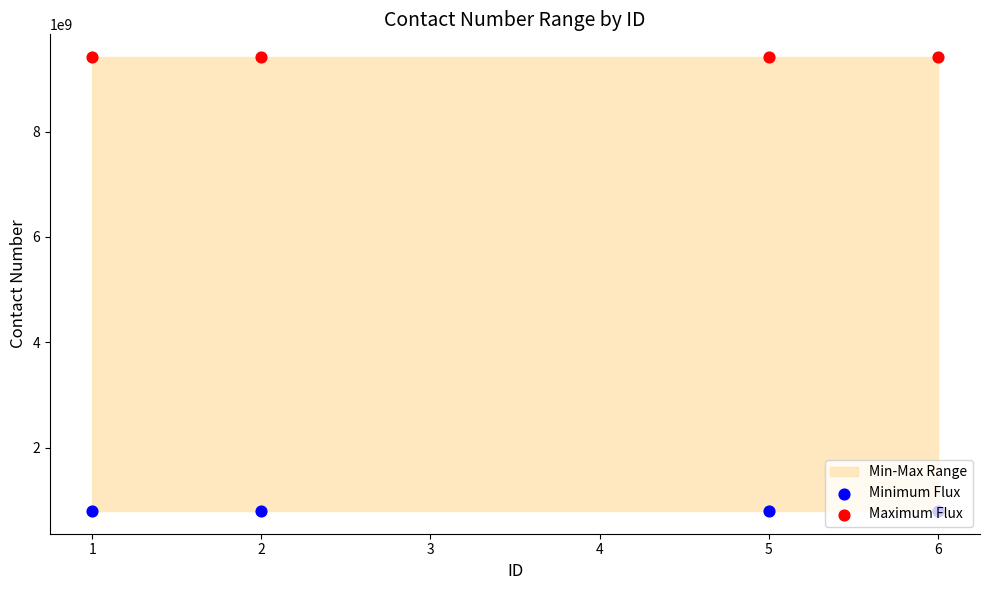

Which series has the widest spread of Y values?

Minimum Flux